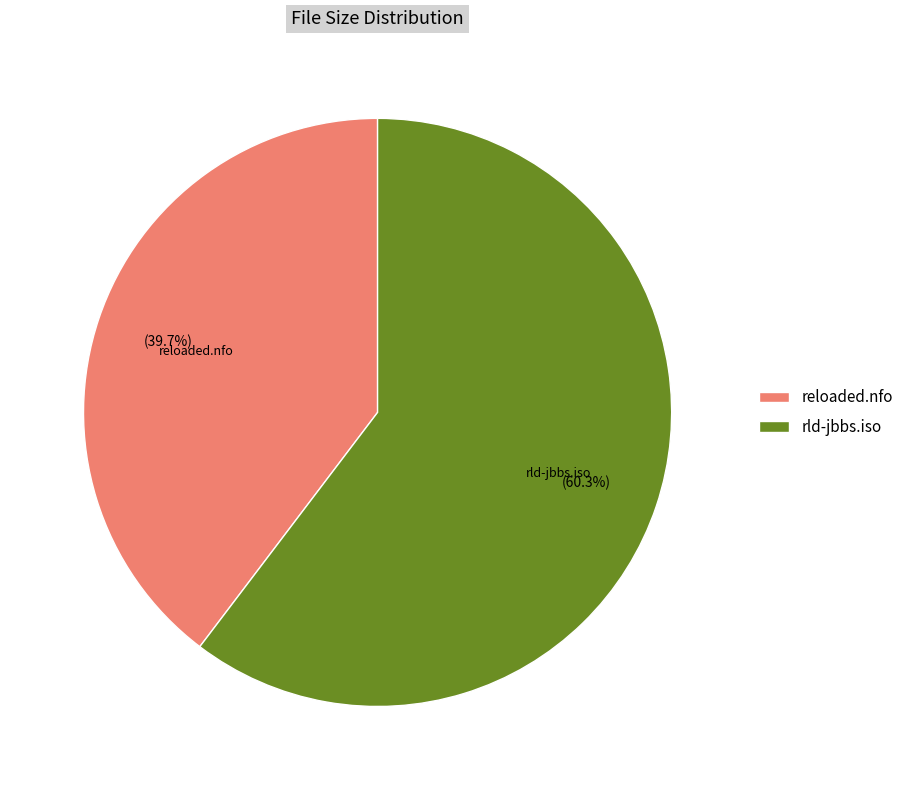

What is the largest slice in the pie chart?

rld-jbbs.iso